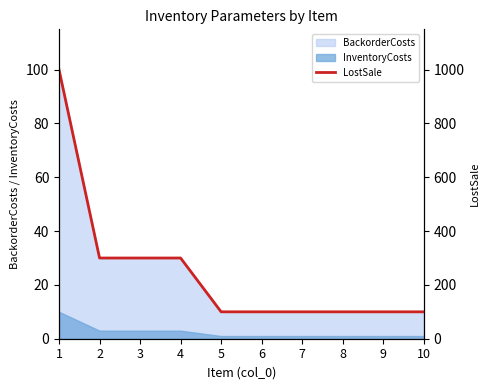

List the labels in order of value, largest first.

1, 2, 3, 4, 5, 6, 7, 8, 9, 10